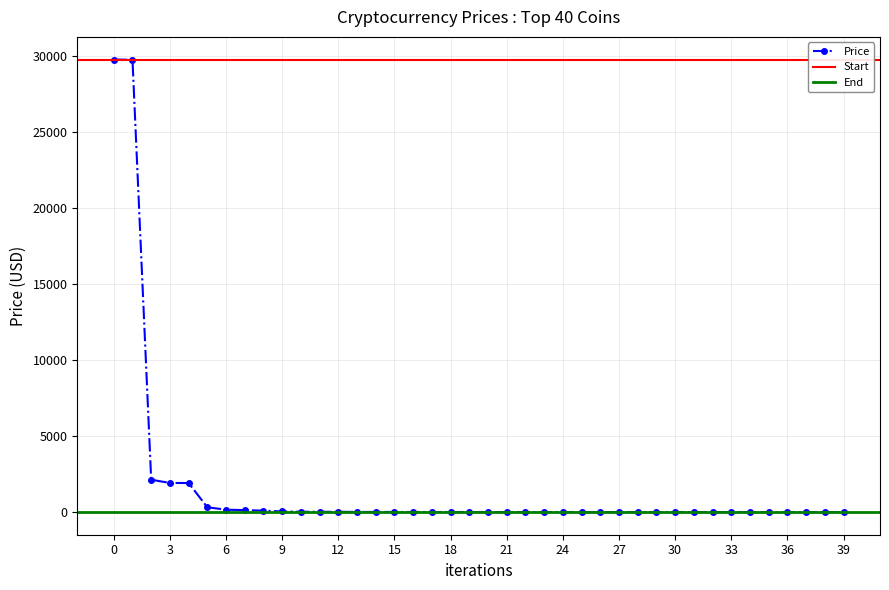

How many values in the Price series are below 5?

20